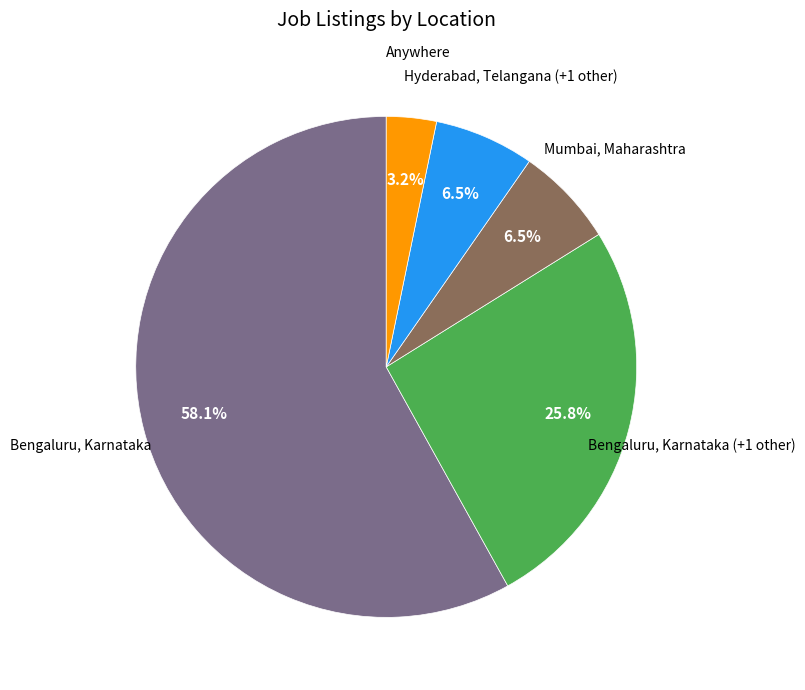

Which slice represents more than half of the pie?

Bengaluru, Karnataka